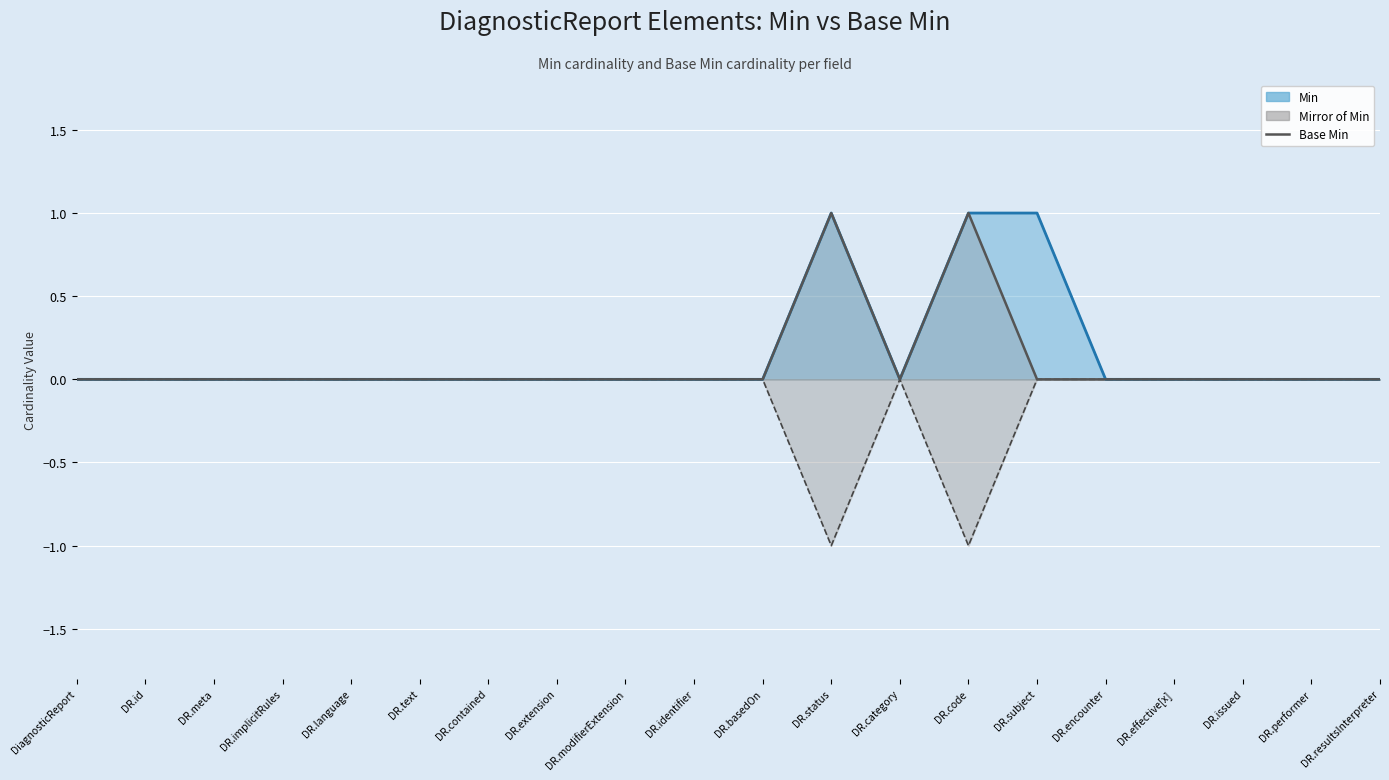

How many data points does each series have?

20